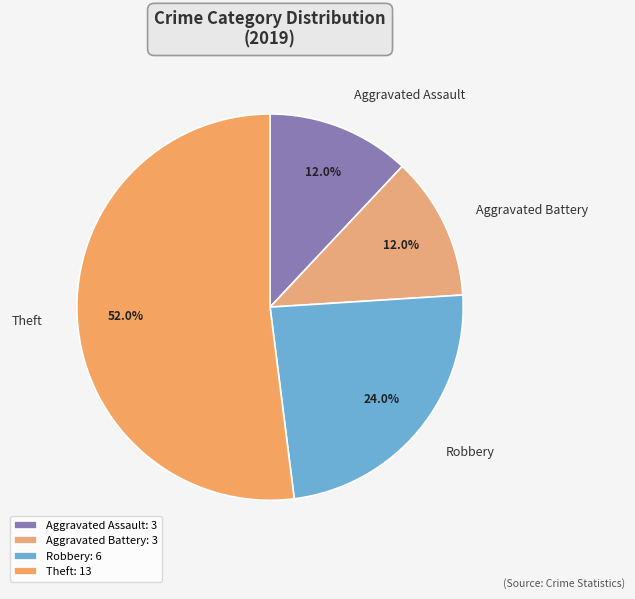

Combined, do Theft and Aggravated Battery account for over 50%?

Yes